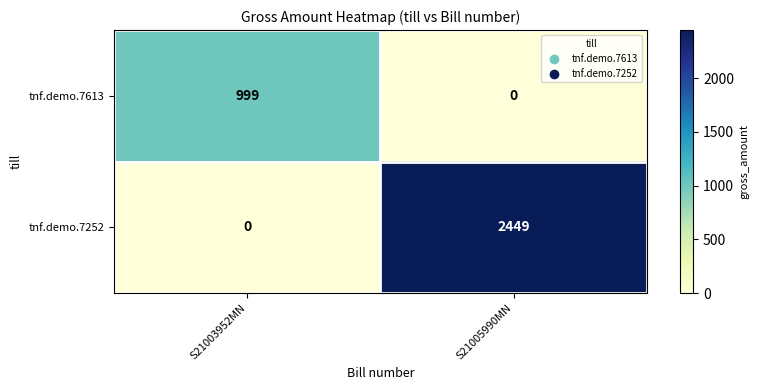

Which series changed the most between S21003952MN and S21005990MN?

tnf.demo.7252